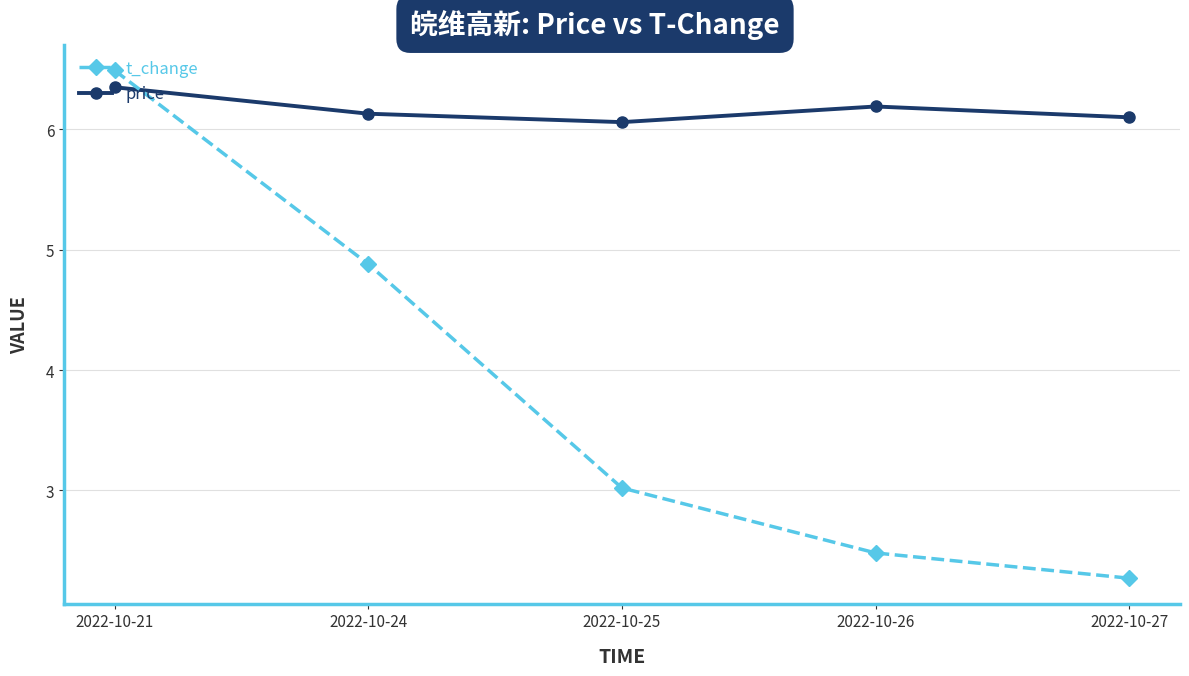

What is the average value of the price series?

6.2